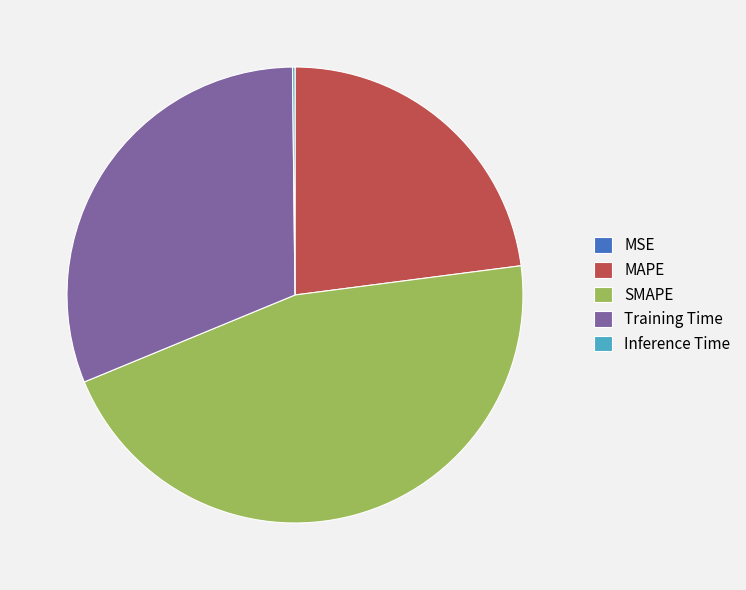

Combined, do MAPE and Training Time account for over 50%?

Yes